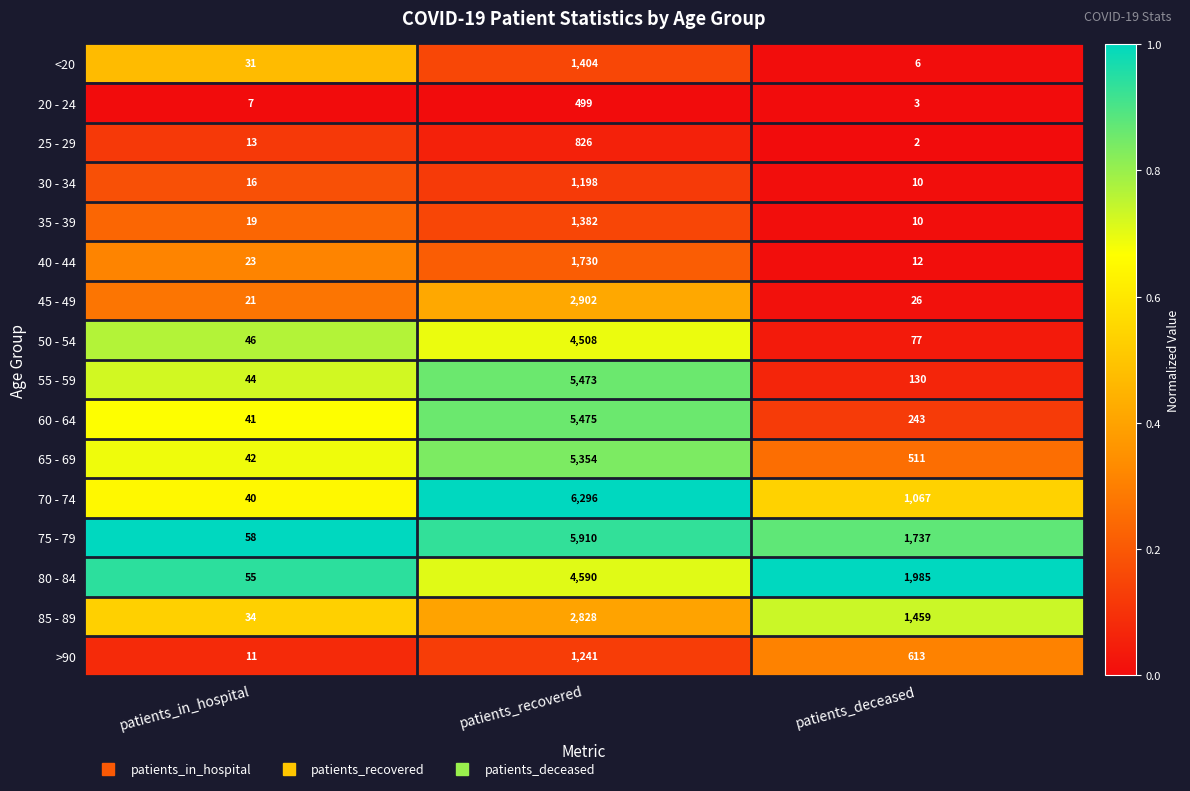

Which category has the highest value across all series?

patients_recovered